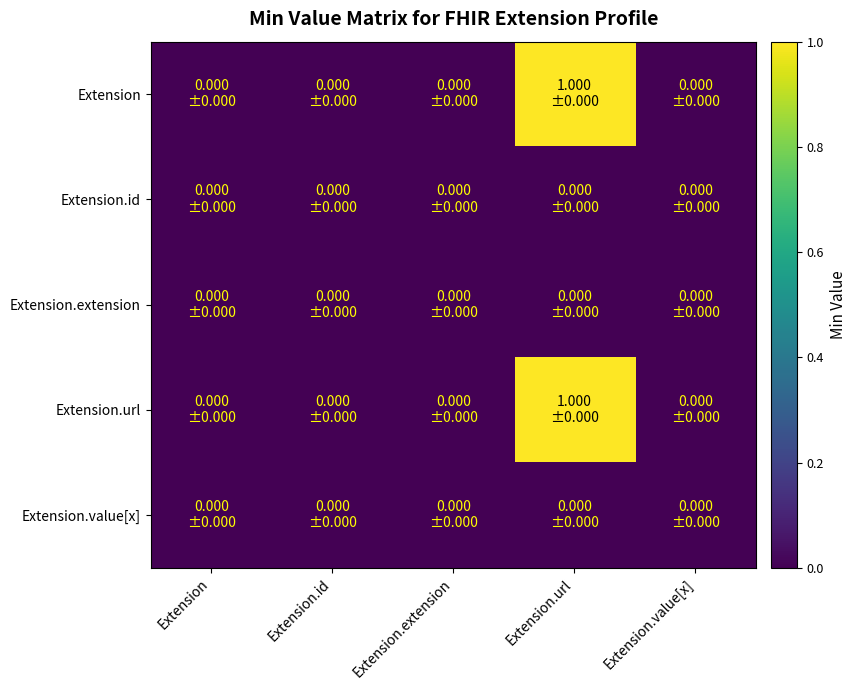

Count the number of categories in the chart.

5